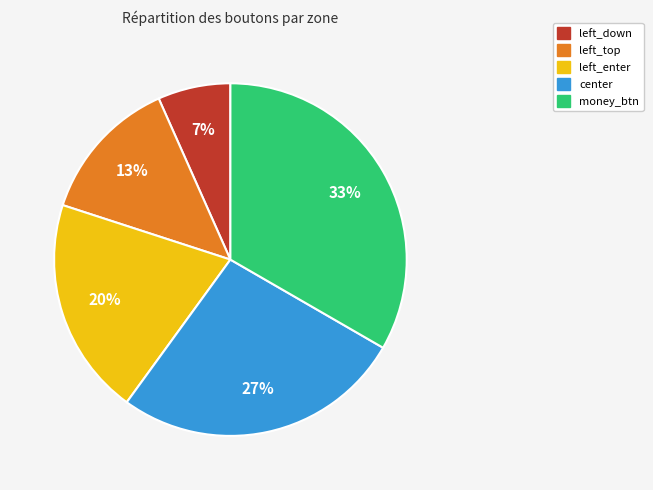

Approximately how many times larger is the value at left_top compared to money_btn?

0.4